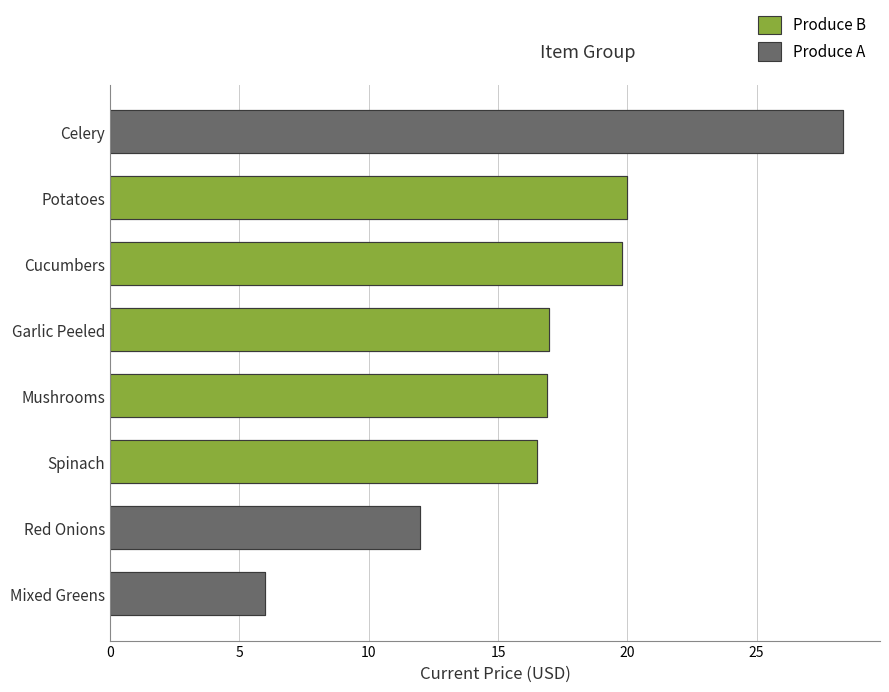

Reading left to right, what are all the values shown in this chart?

Celery=28.4	Cucumbers=19.8	Garlic Peeled=17.0	Mixed Greens=6.0	Mushrooms=16.9	Red Onions=12.0	Potatoes=20.0	Spinach=16.5